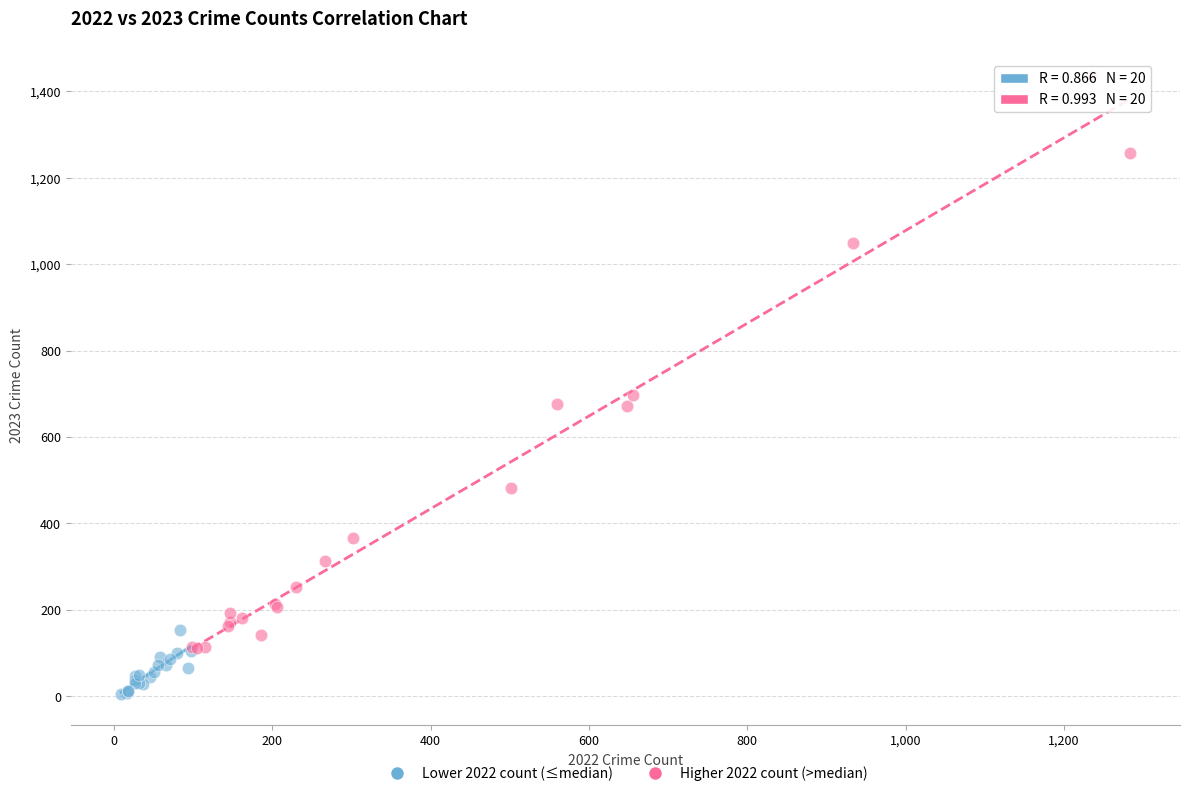

Which series reaches the maximum Y coordinate?

Higher 2022 count (>median)